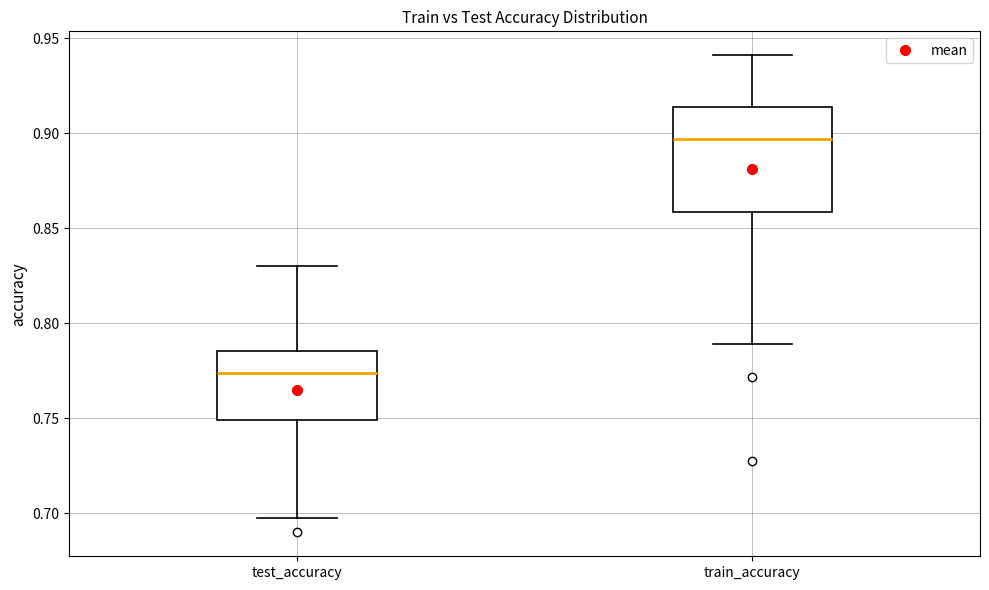

Reading left to right, read every box against the y-axis: the position of its median line, the range the box covers, and the ends of its whiskers. The values are not printed on the chart, so give them approximately, as read against the axis.

test_accuracy: median 0.775, box 0.750 to 0.785, whiskers 0.695 to 0.830
train_accuracy: median 0.895, box 0.860 to 0.915, whiskers 0.790 to 0.940